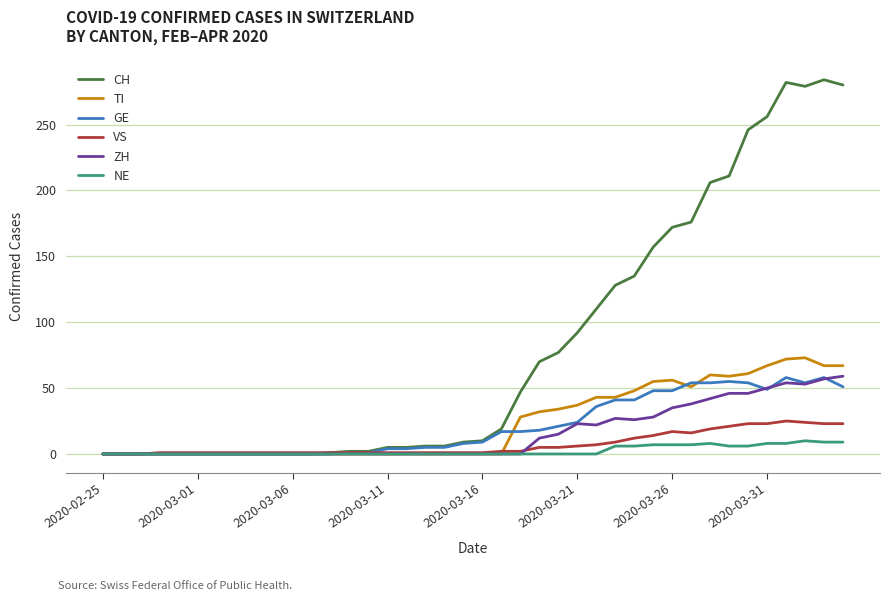

What is the greatest value displayed?

284